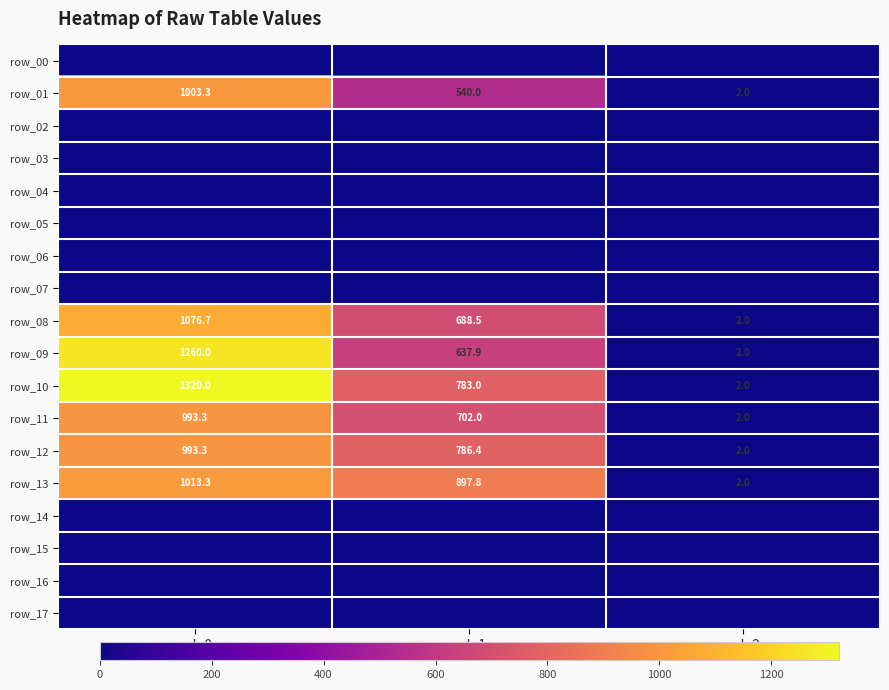

What is the difference between the row_08 values at col_0 and col_2?

1074.7